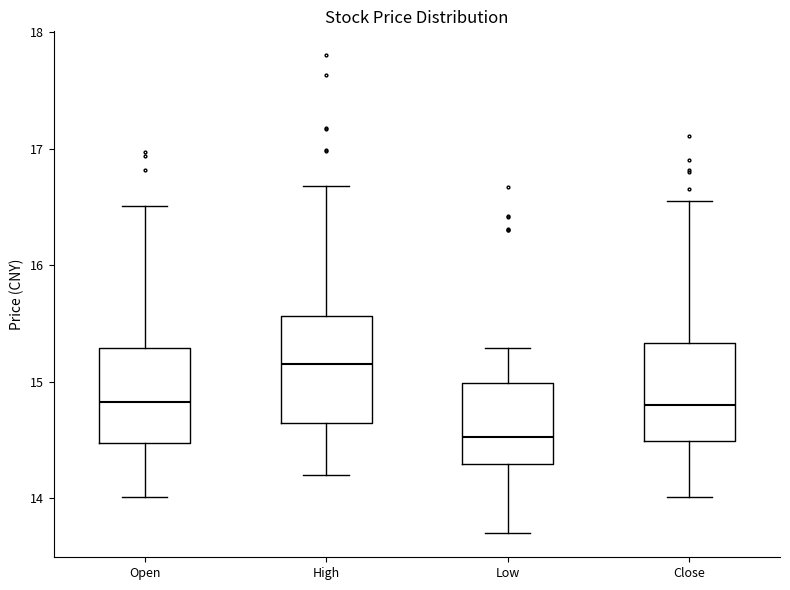

Where does the median line of the box for Low sit on the y-axis? The values are not printed on the chart, so give them approximately, as read against the axis.

14.5